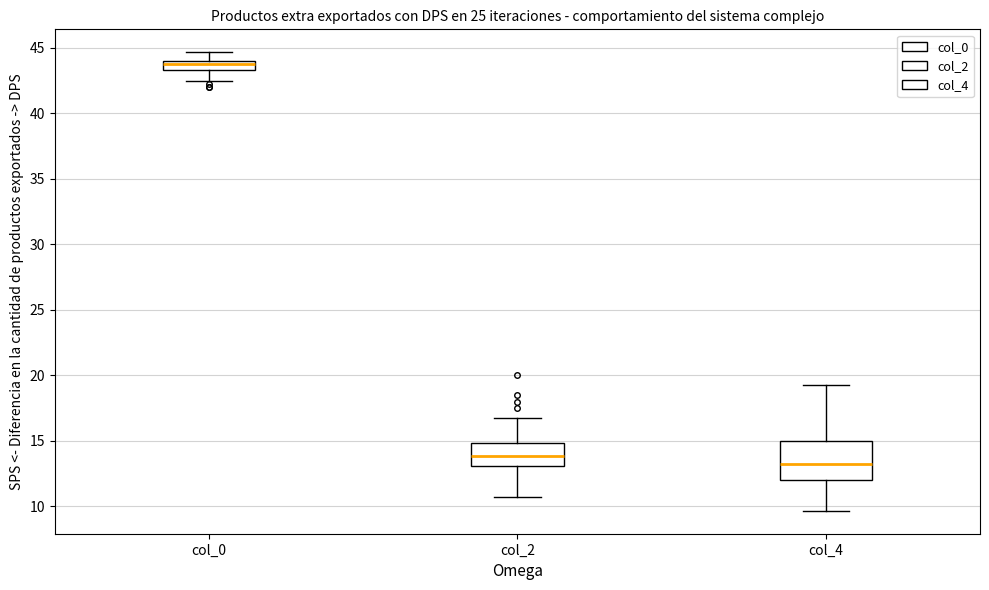

Where does the lower whisker of the box for col_4 end on the y-axis? The values are not printed on the chart, so give them approximately, as read against the axis.

9.5